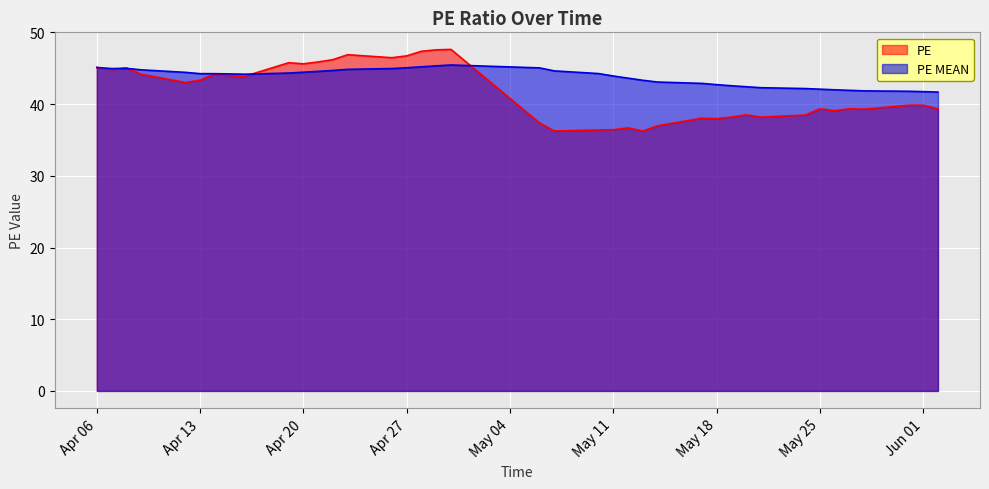

Which category has the lowest value across all series?

2021-05-13